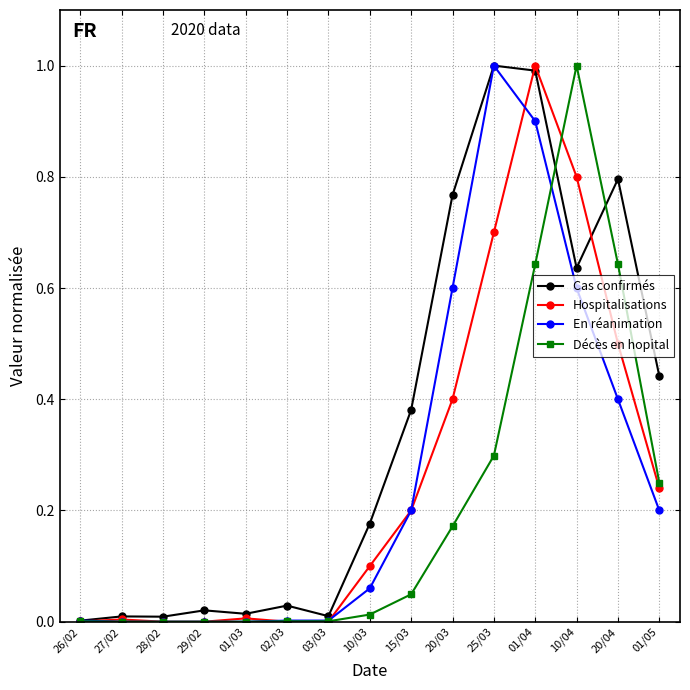

What is the highest value of the Cas confirmés series?

1.0